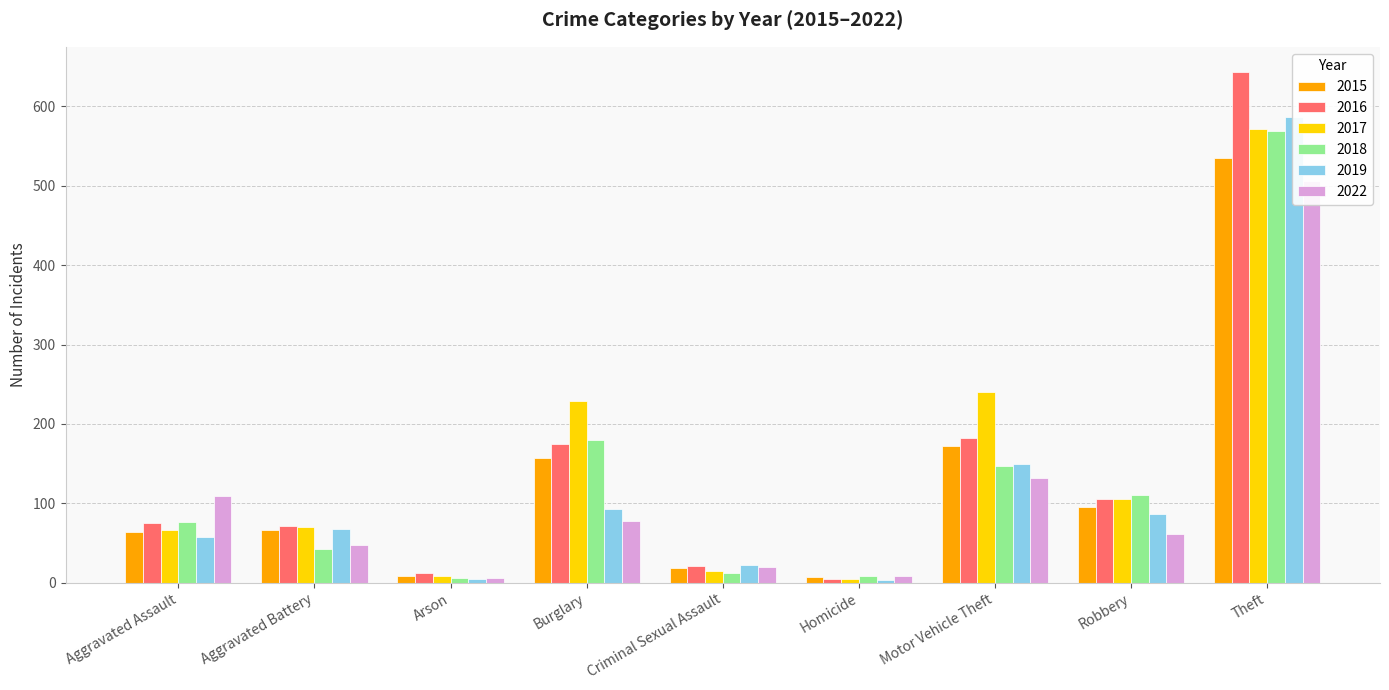

Which series has the largest total across all categories?

2017